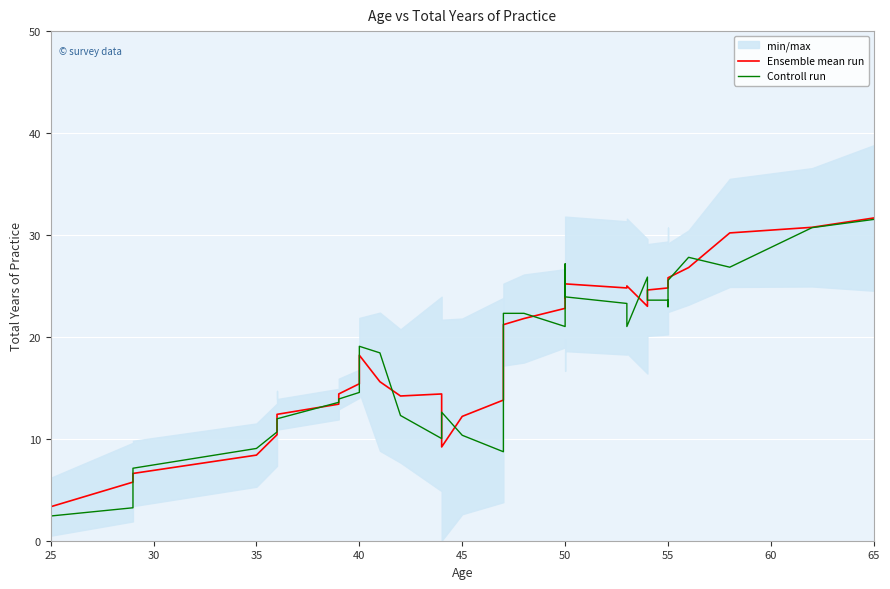

In Controll run, how many points are lower than both neighbors (excluding endpoints)?

5